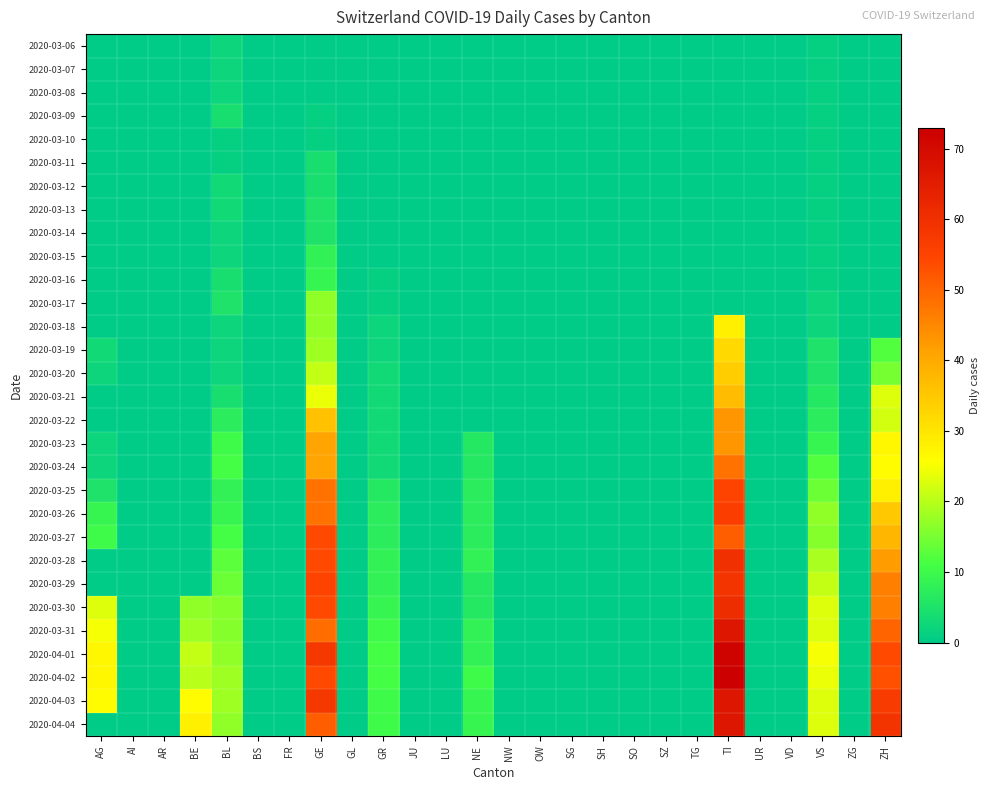

Which has a higher value, TI or BL?

BL